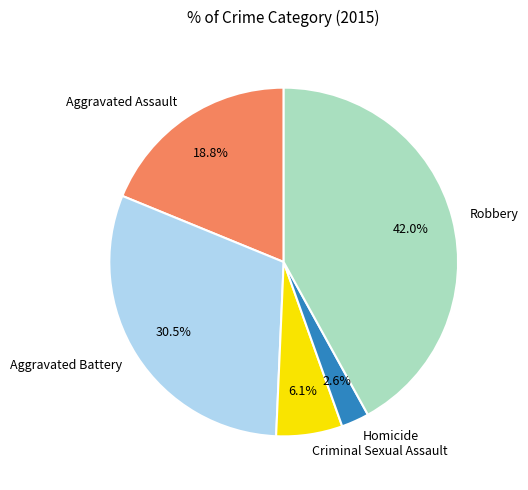

Does Robbery represent more than half of the total?

No